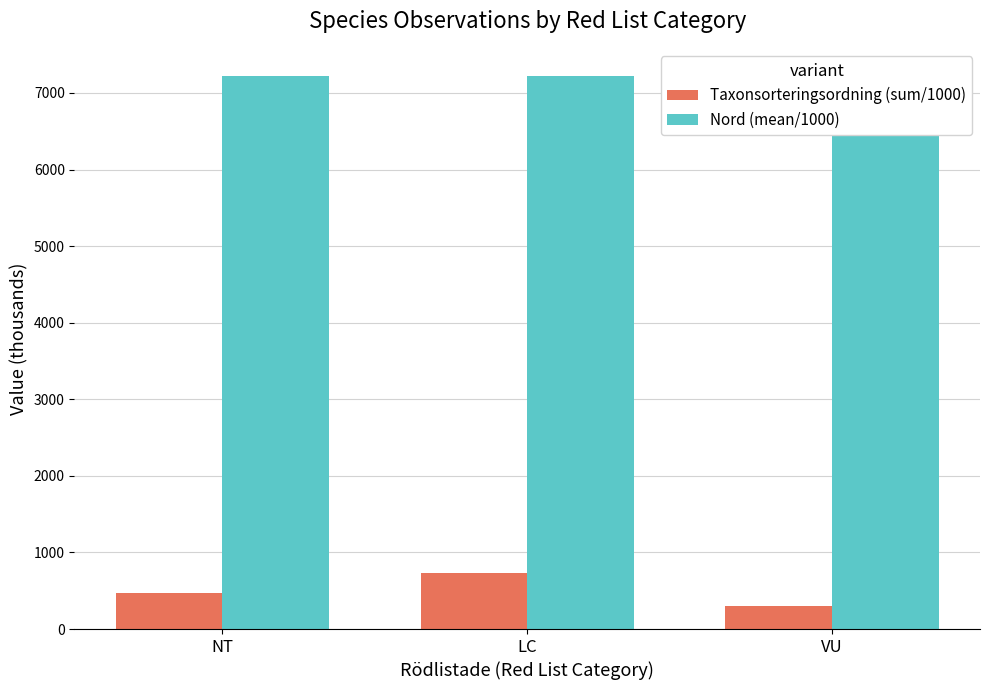

What is the sum of the Nord (mean/1000) values at VU and LC?

14430.6